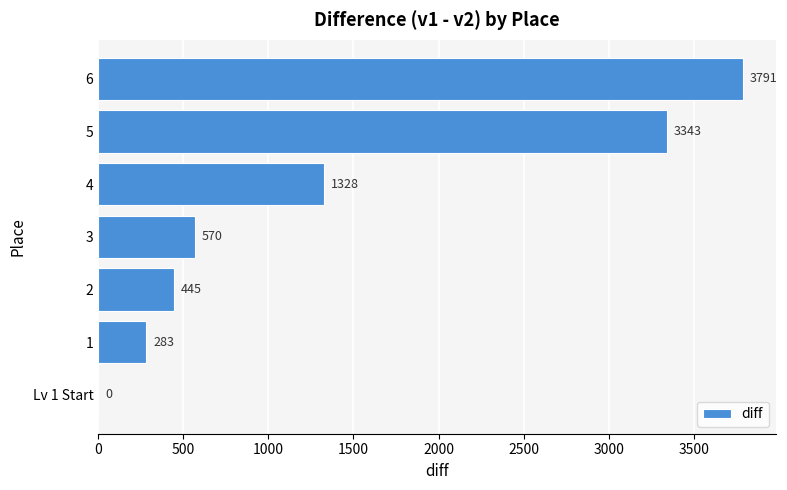

What is the sum of all values?

9760